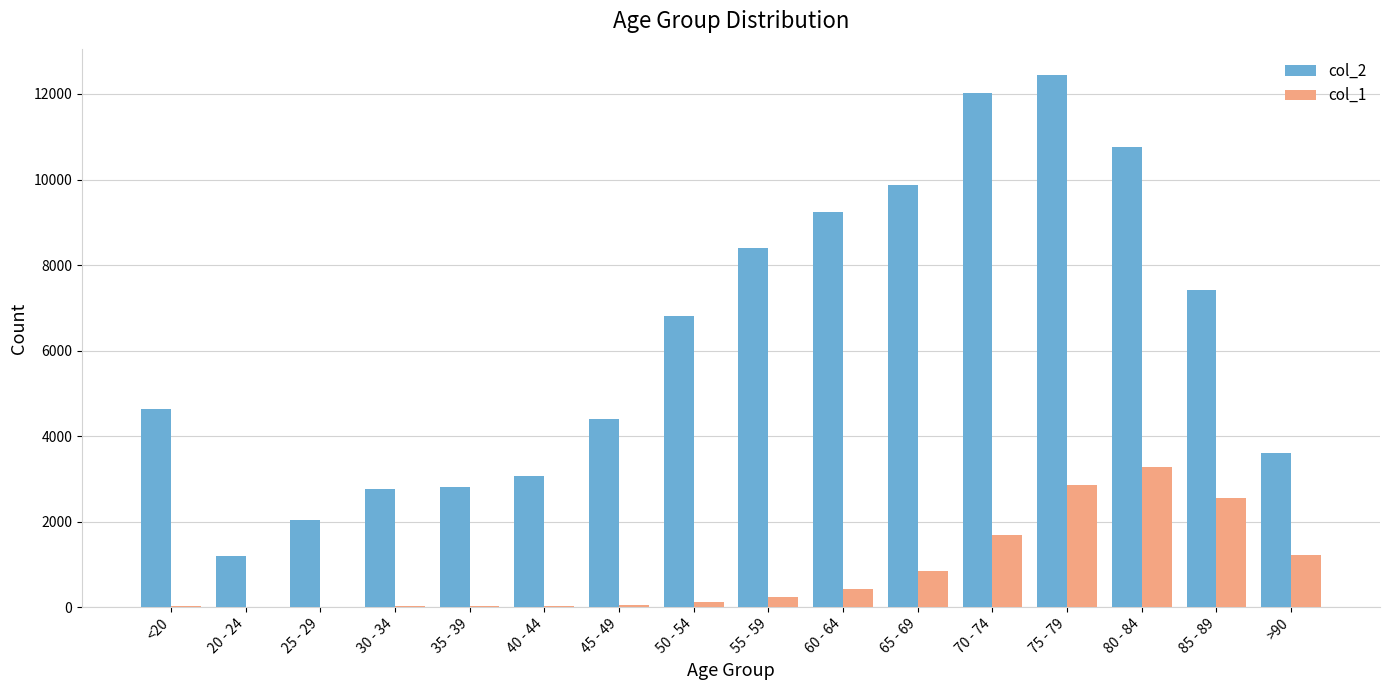

The value of col_1 at 70 - 74 is 446. True or false?

False